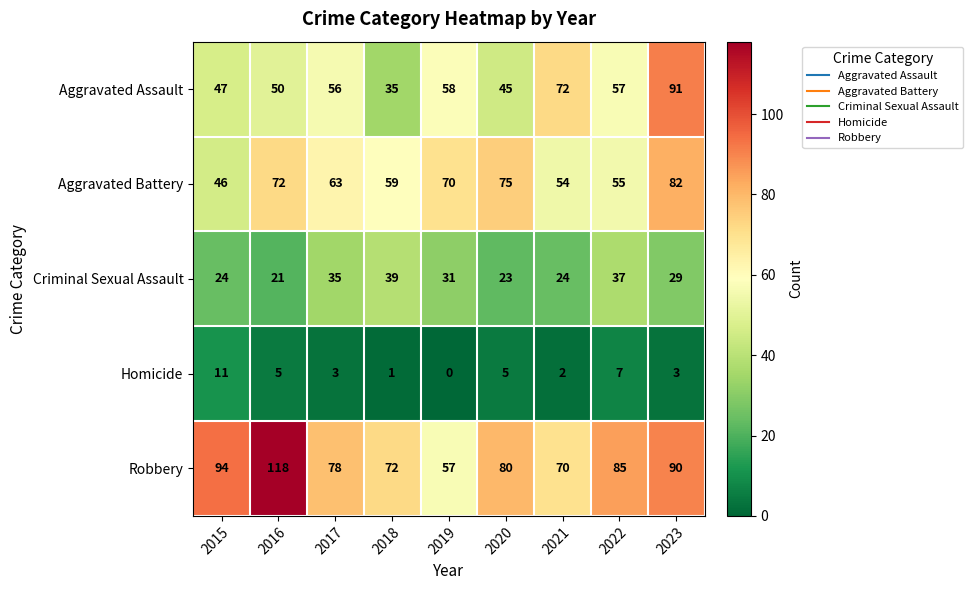

What value does the Homicide series have at 2023, to the nearest 5?

5